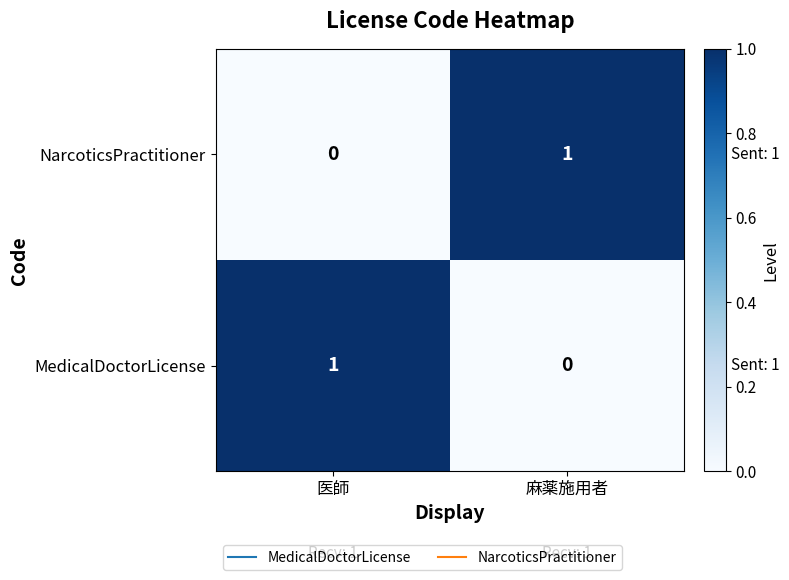

At how many categories does at least one series exceed 0?

2